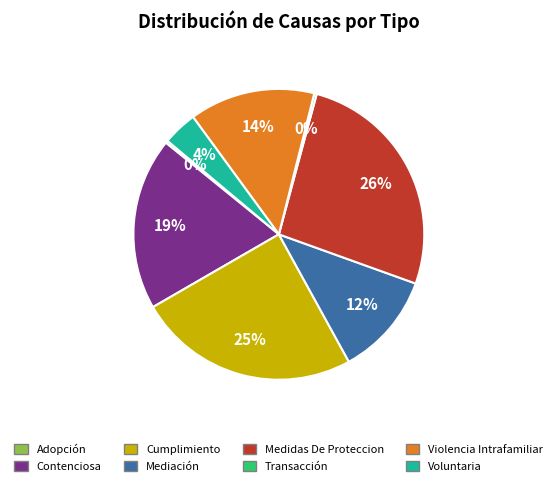

Which category has the biggest portion of the pie?

Medidas De Proteccion